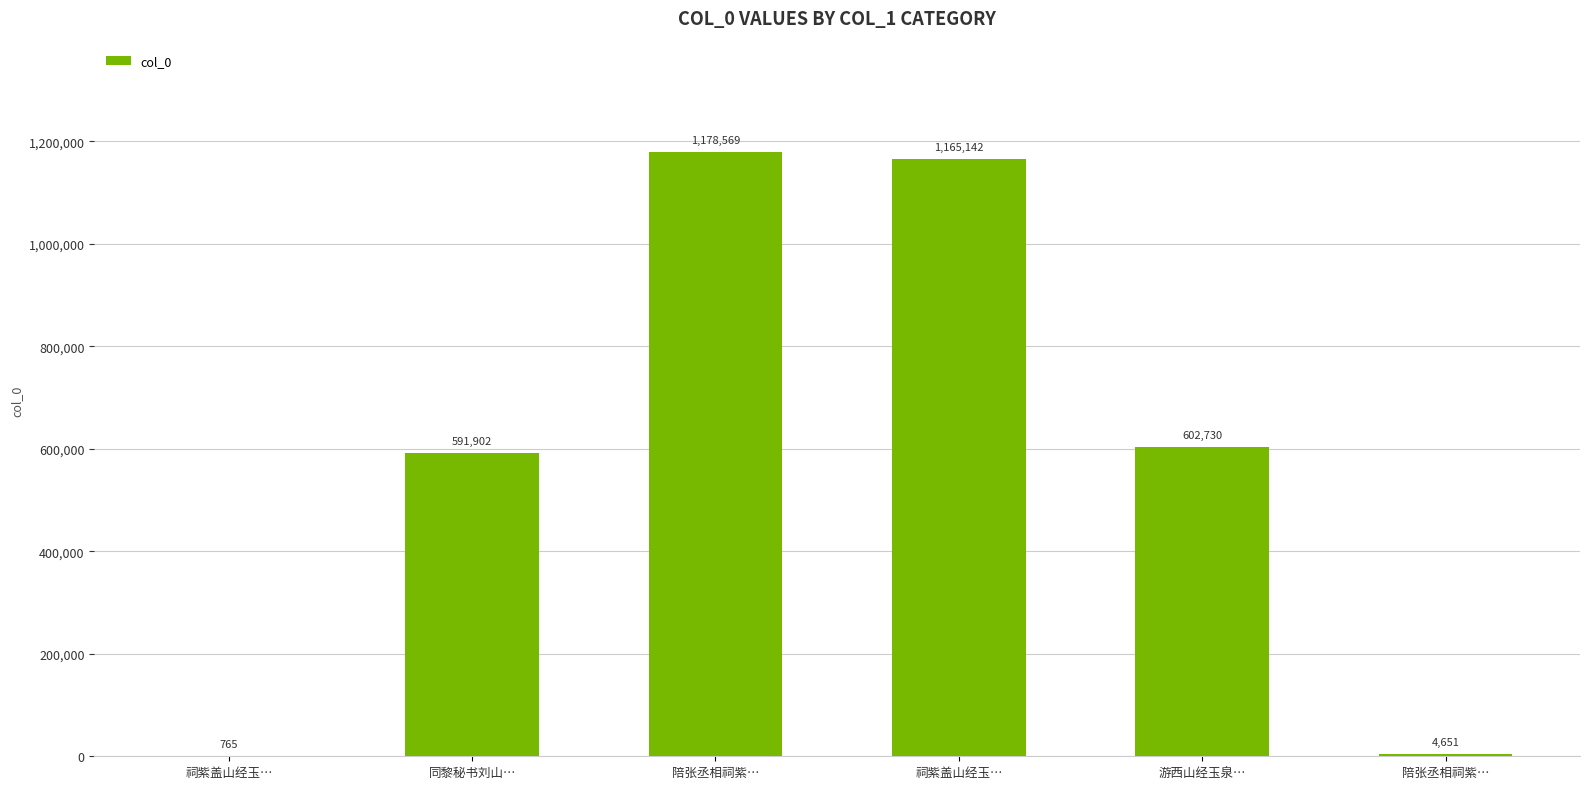

Are the bars horizontal?

No